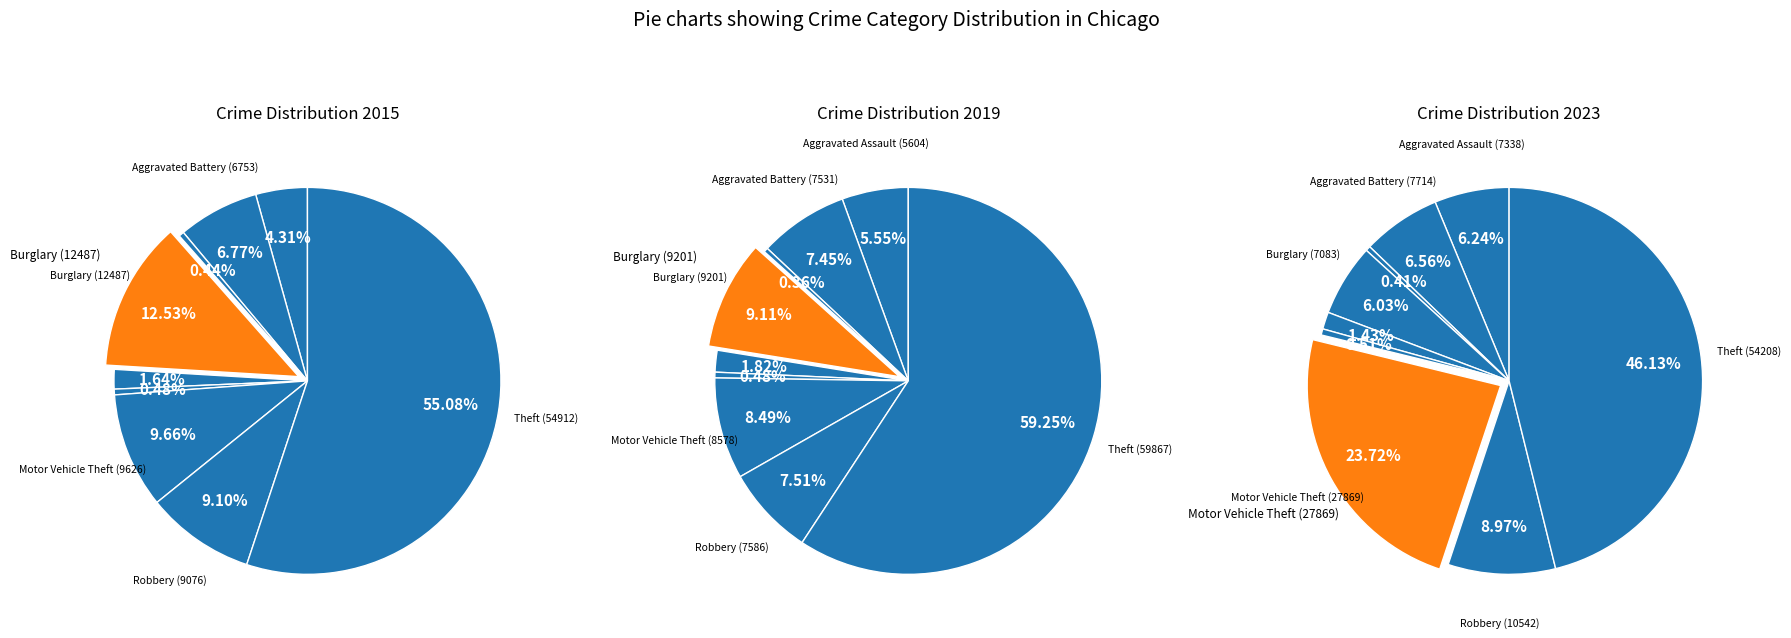

To the nearest percent, what is the combined percentage of Burglary and Arson?

9%